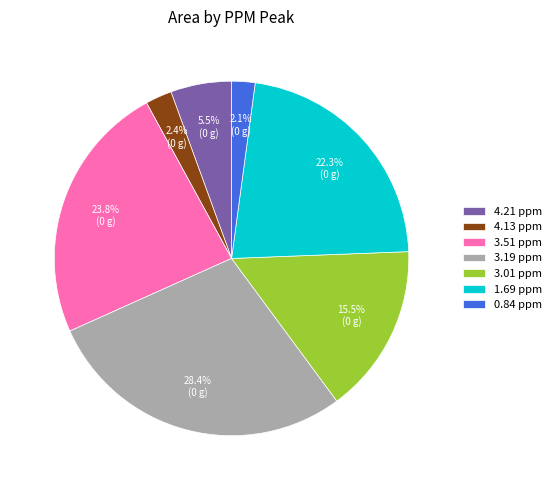

To the nearest percent, what is the difference between the 3.01 ppm and 3.51 ppm slice percentages?

8%